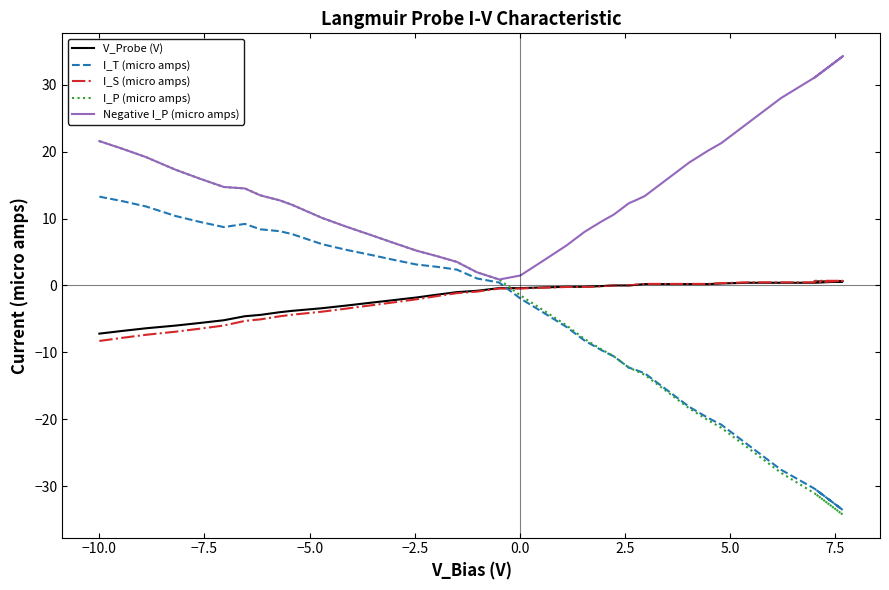

Which series has the largest total across all categories?

Negative I_P (micro amps)